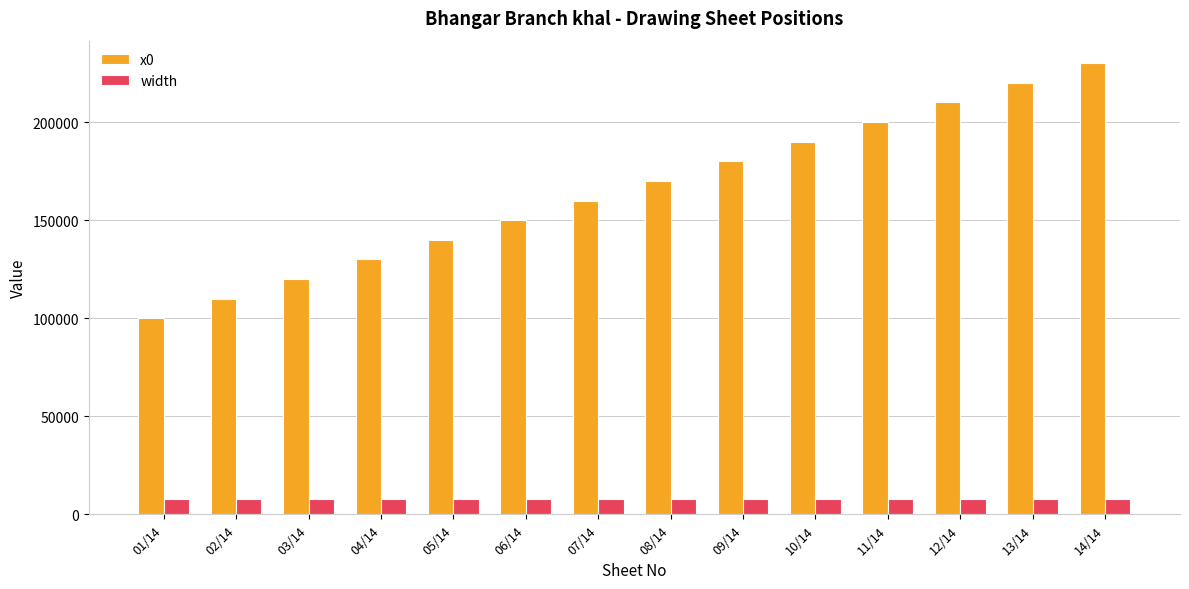

Reading left to right, extract all data points from this chart.

x0: 100000	110000	120000	130000	140000	150000	160000	170000	180000	190000	200000	210000	220000	230000
width: 8000	8000	8000	8000	8000	8000	8000	8000	8000	8000	8000	8000	8000	8000